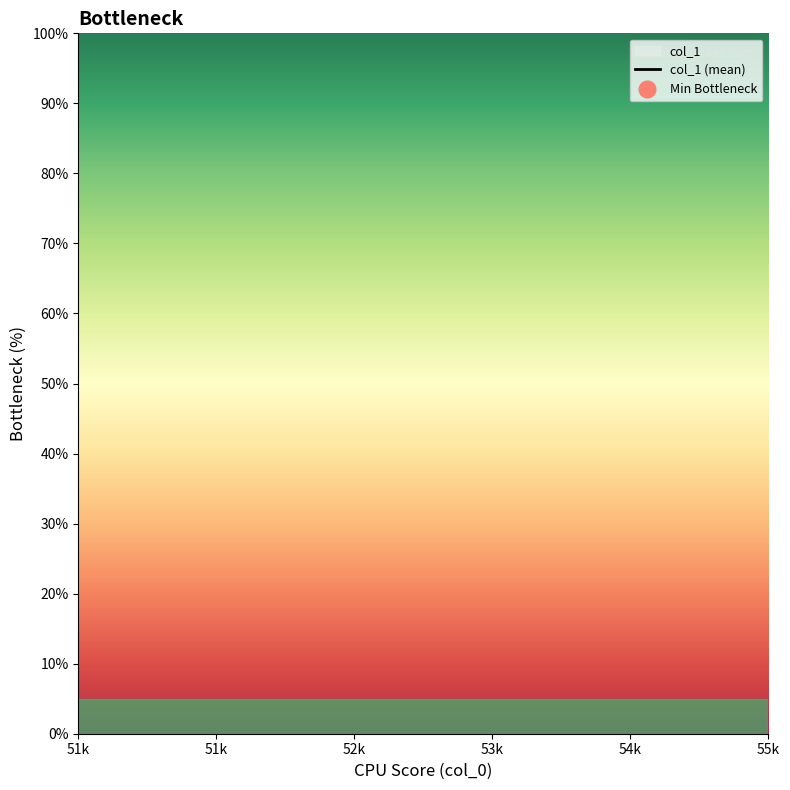

How many categories are shown in the chart?

5